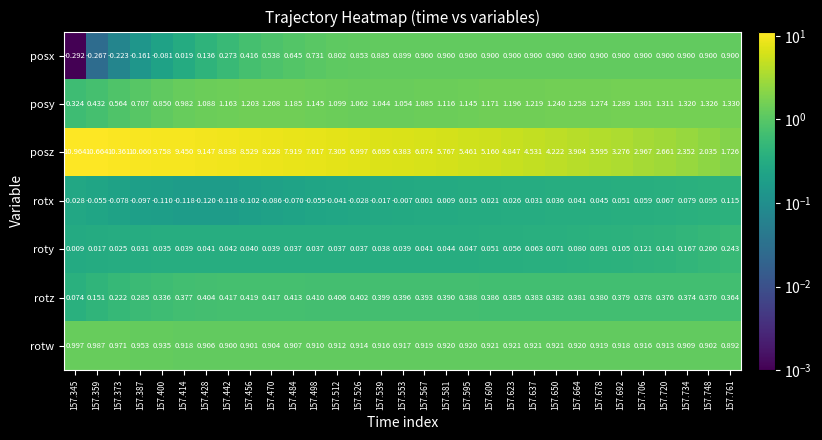

Which series has the largest total across all categories?

posz